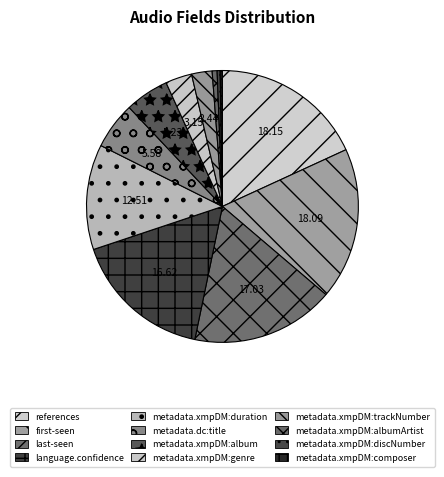

True or false: metadata.xmpDM:albumArtist accounts for 1% of the total.

True